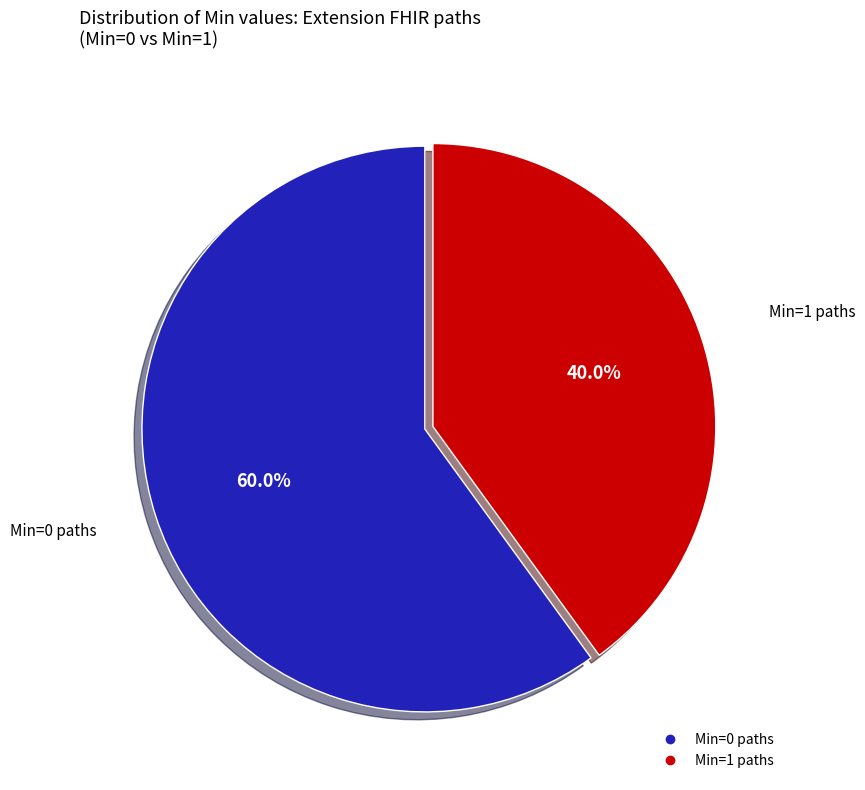

Does any single category account for the majority?

Yes